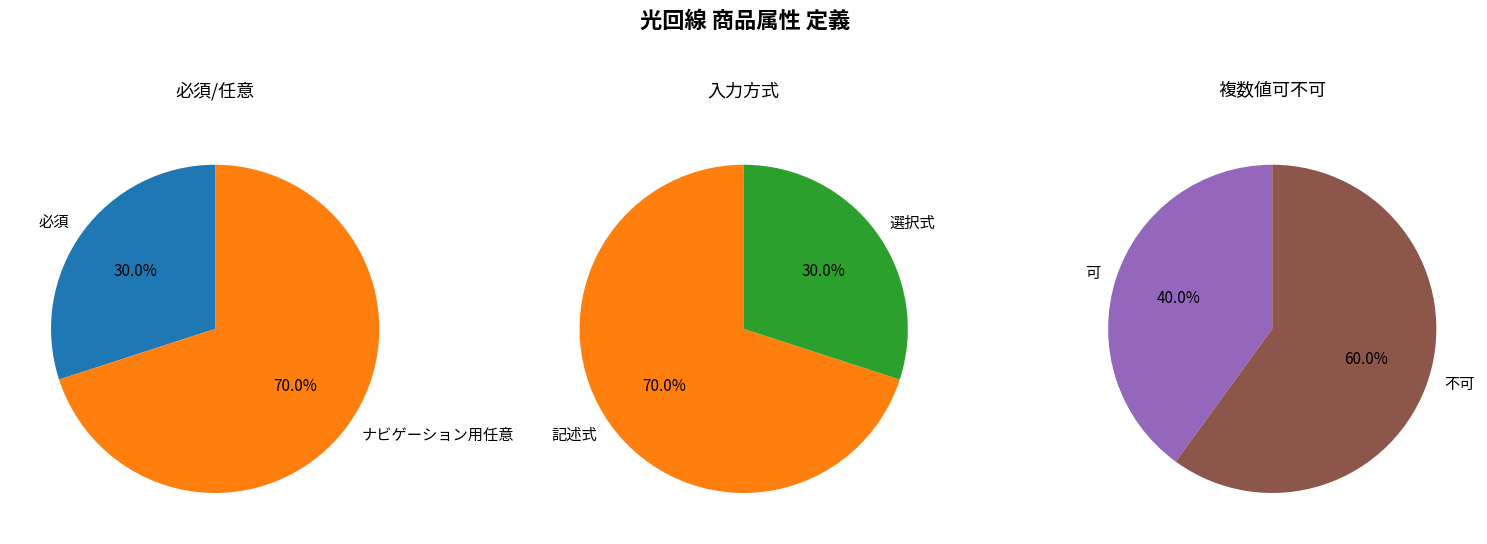

To the nearest percent, what is the average slice percentage?

50%